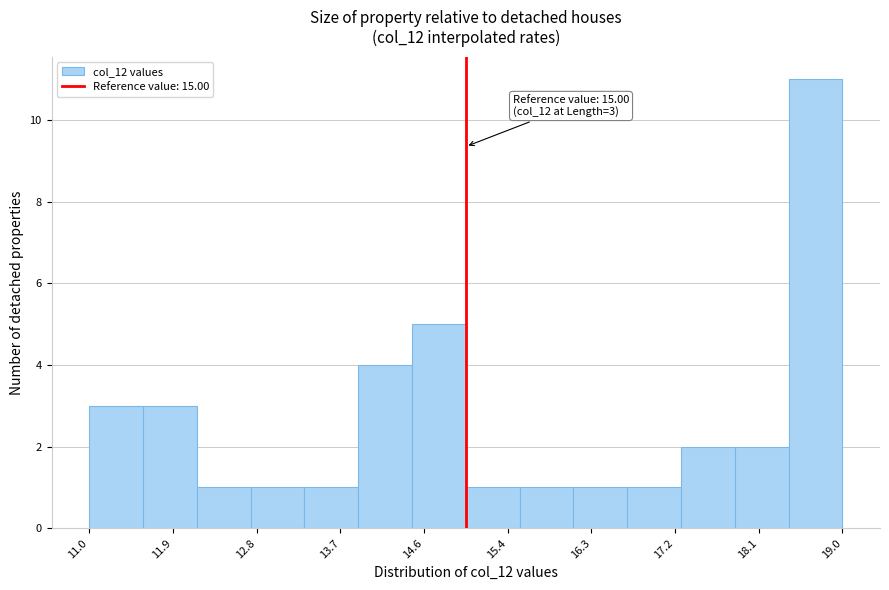

Which range on the x-axis has the tallest bar?

18.4 to 19.0